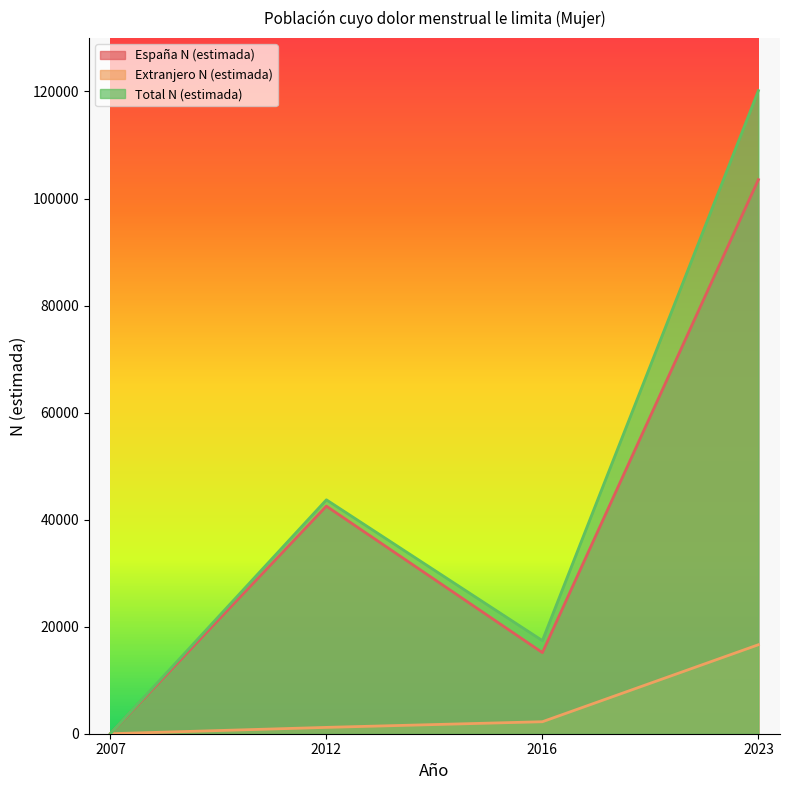

What is the spread (max minus min) of values at 2023?

103535